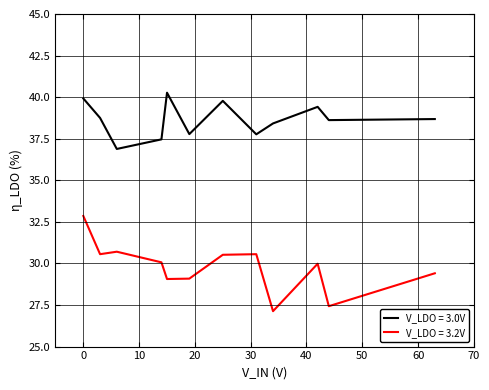

True or false: V_LDO = 3.2V and V_LDO = 3.0V intersect in this chart.

False